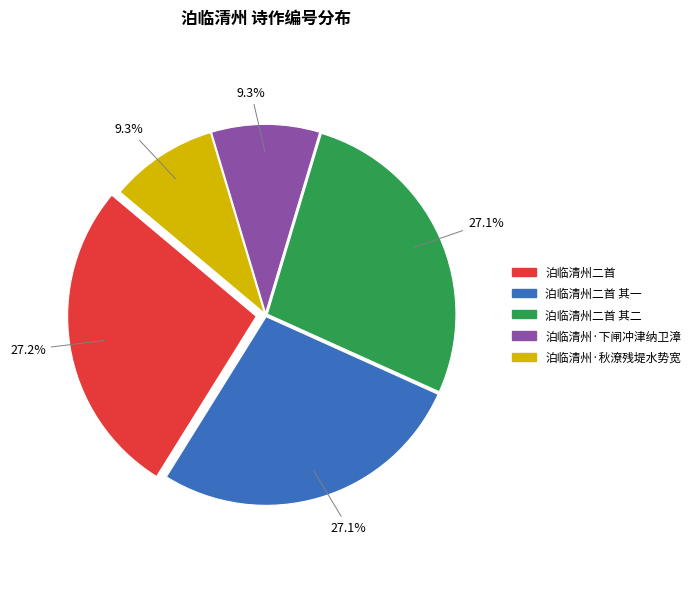

Does any single category account for the majority?

No